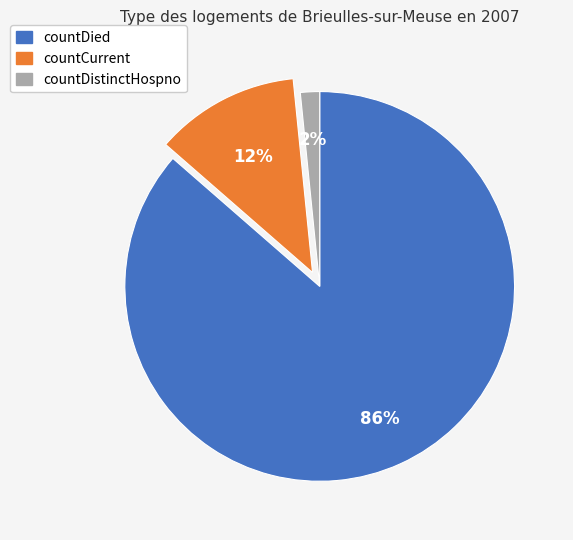

Do countDied and countDistinctHospno together represent more than half of the pie?

Yes